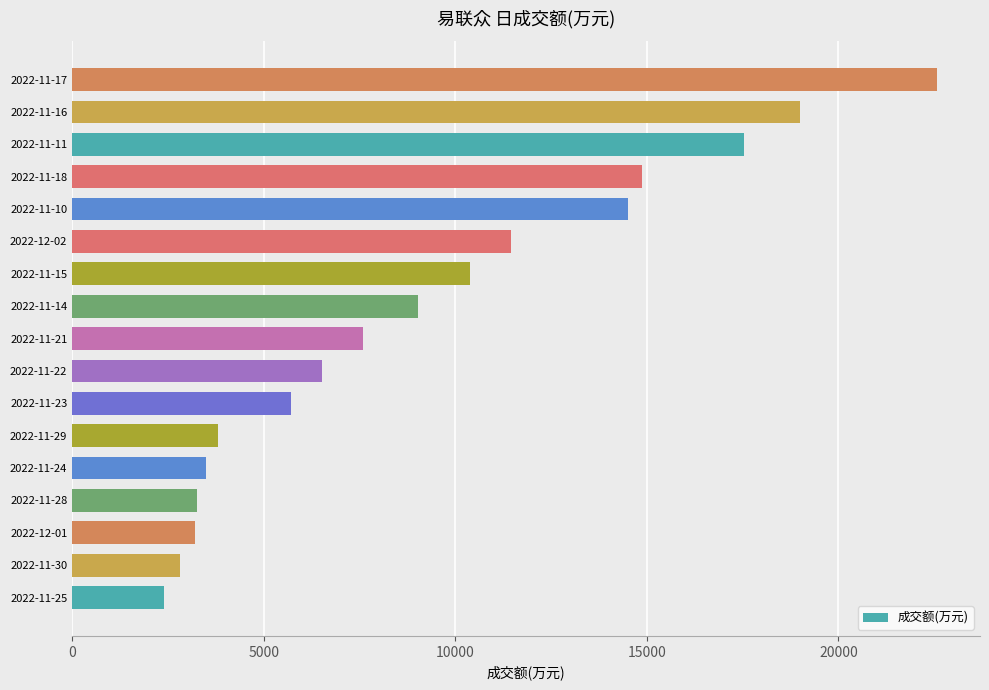

Is it true that the value at 2022-12-01 is 1175?

False